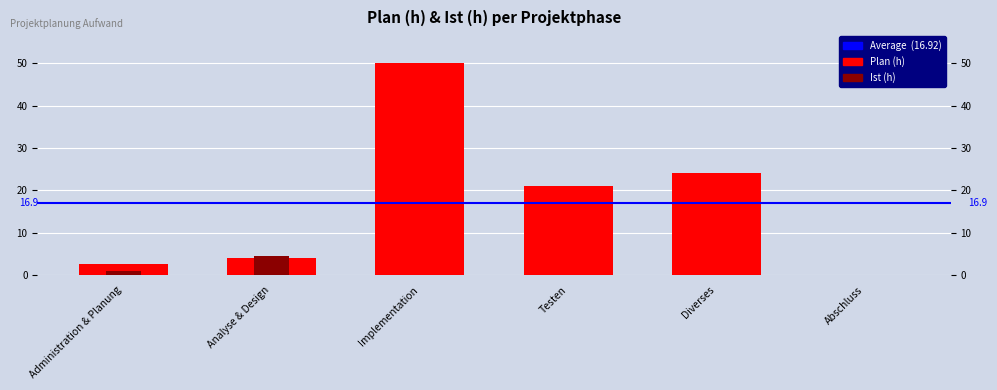

True or false: Plan (h) has a value of 24.0 at Diverses.

True